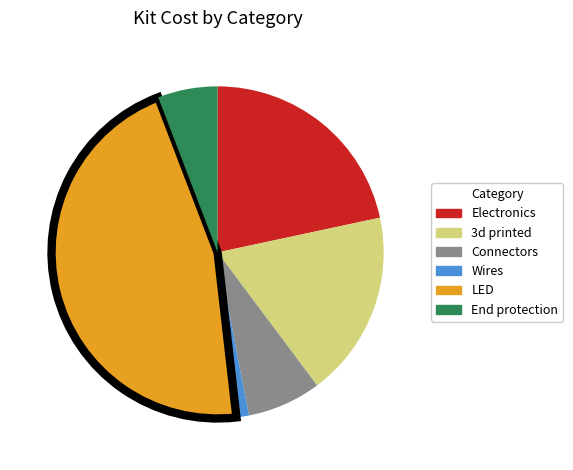

Which has a higher value, Connectors or Wires?

Connectors